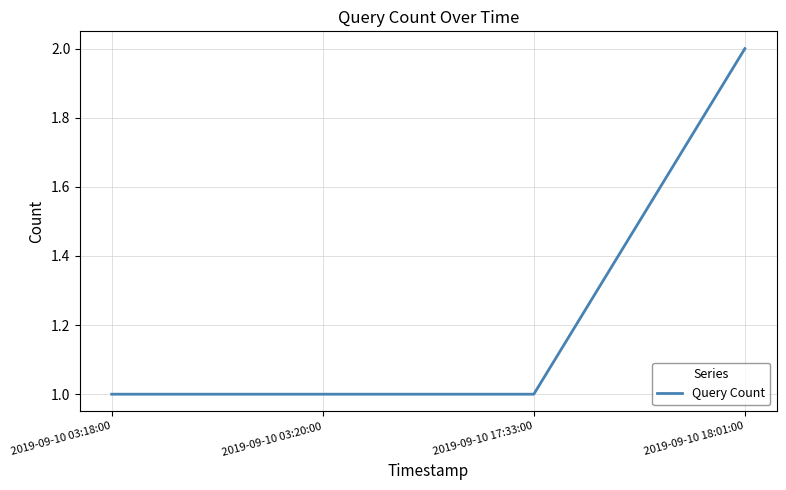

Count the values in the range 1 to 2.

4